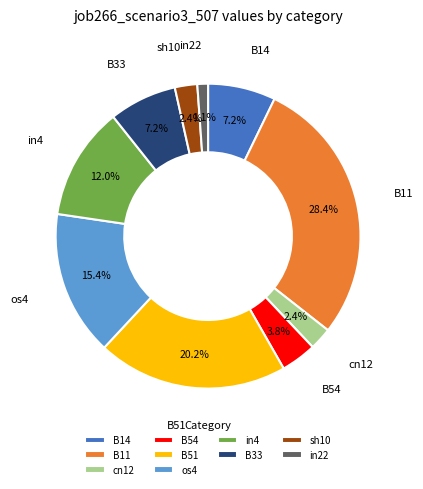

Does in4 represent more than half of the total?

No